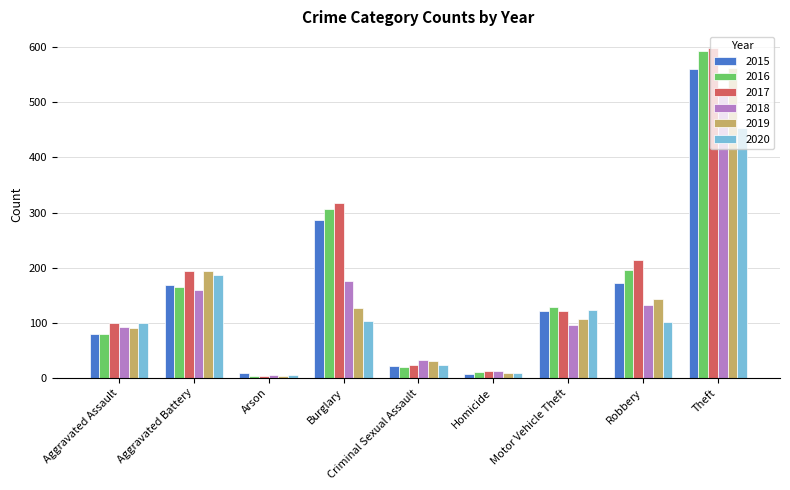

What is the difference between the highest and lowest values at Aggravated Battery?

34